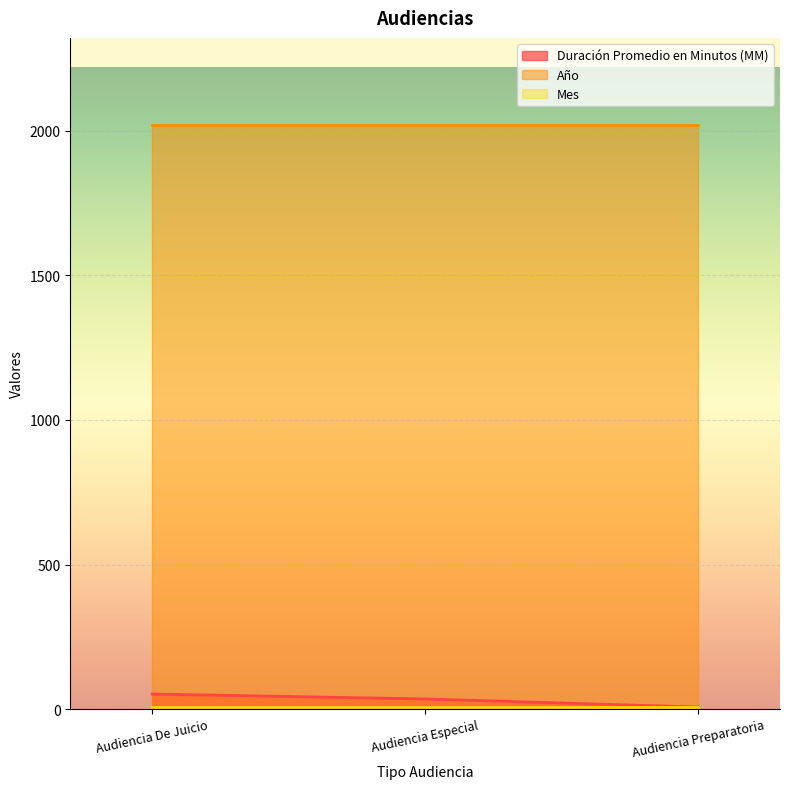

Does the chart display data point markers on the line(s)?

No